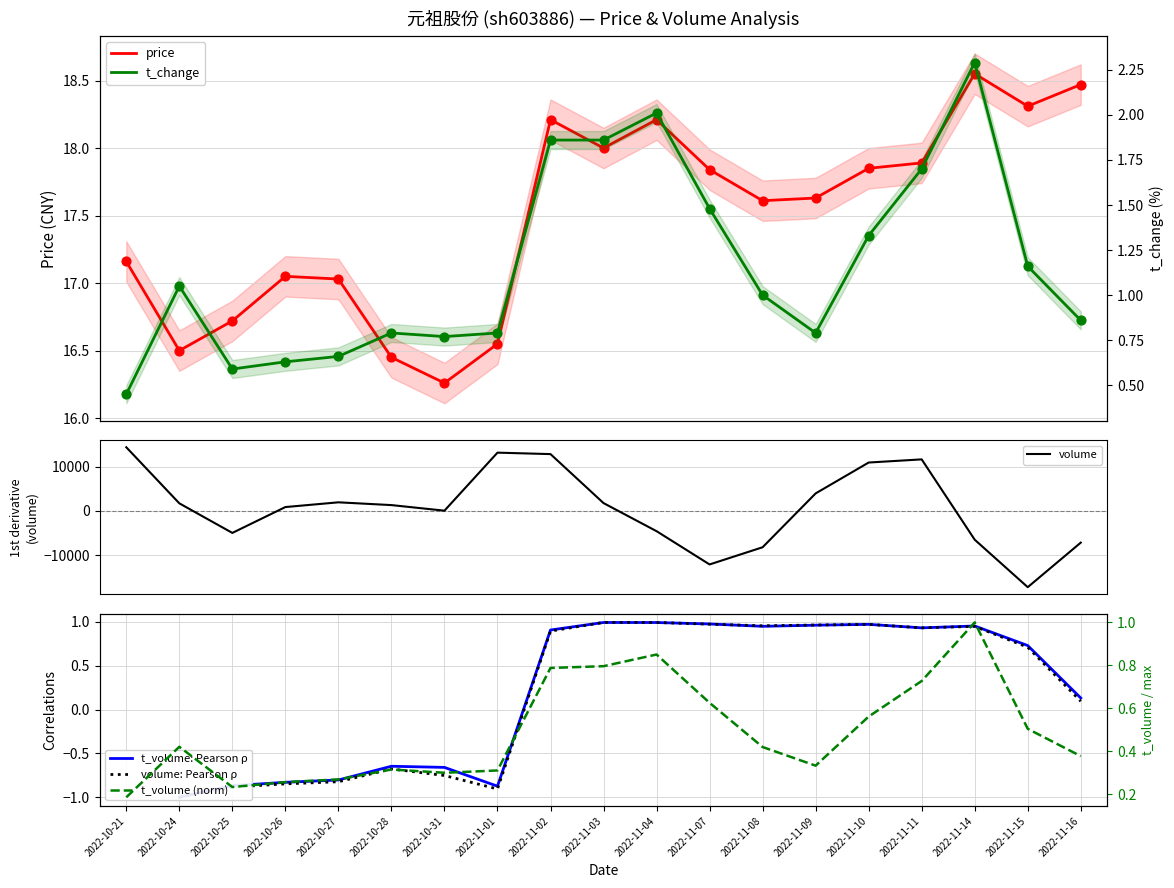

What is the total value across all series at 2022-11-03?

1770.1